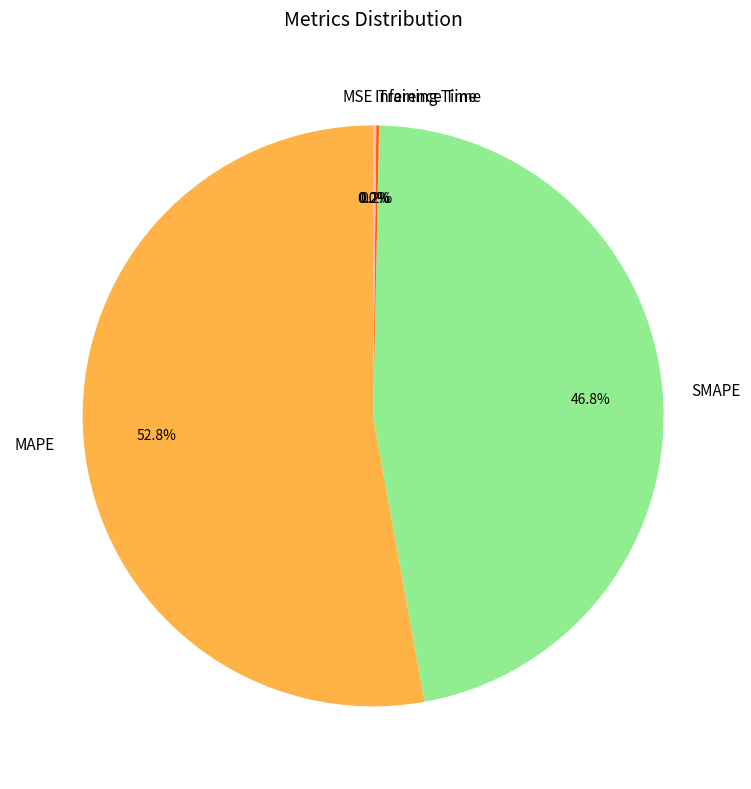

What percentage is NOT represented by SMAPE?

53.2%